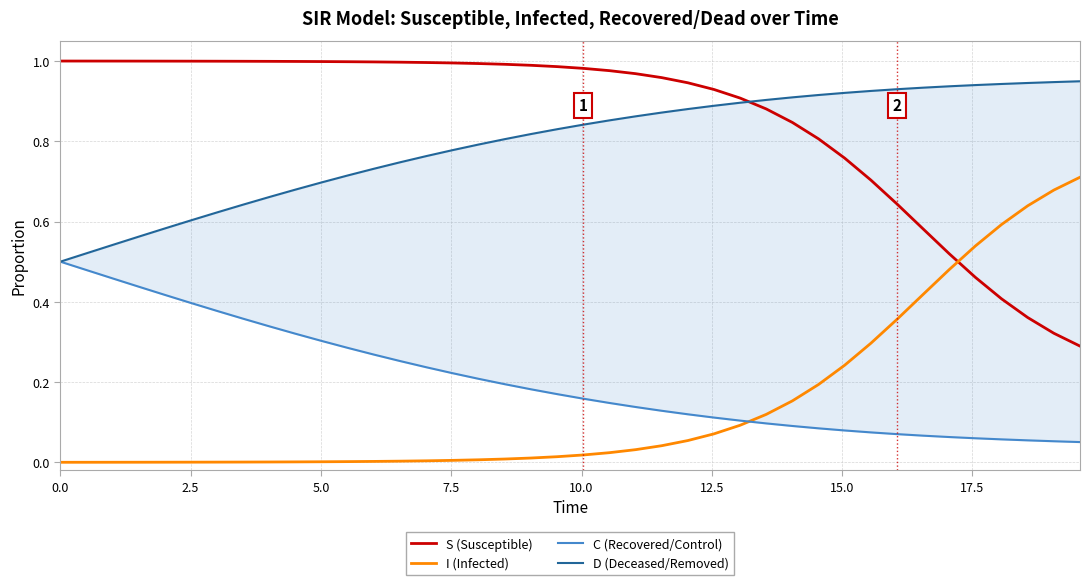

What is the sum of all I (Infected) values?

5.8